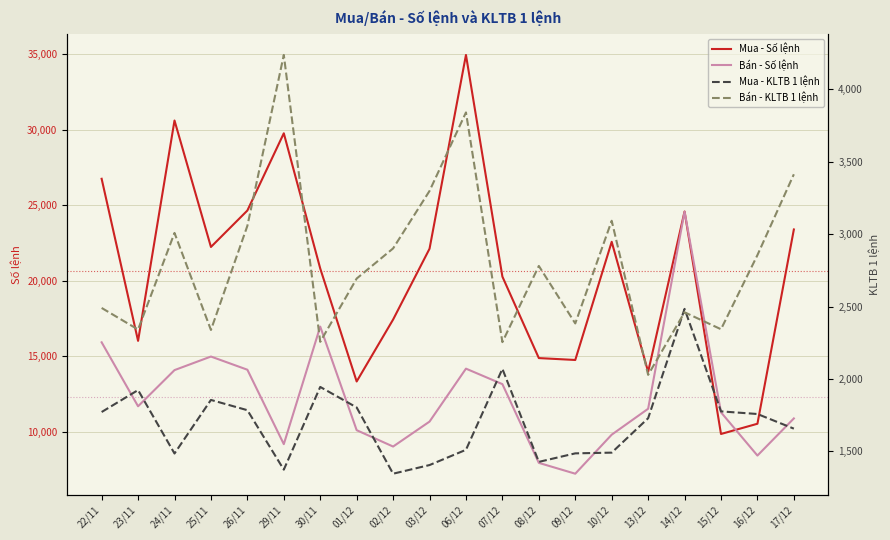

How many interior local valleys does the Bán - Số lệnh series have?

5